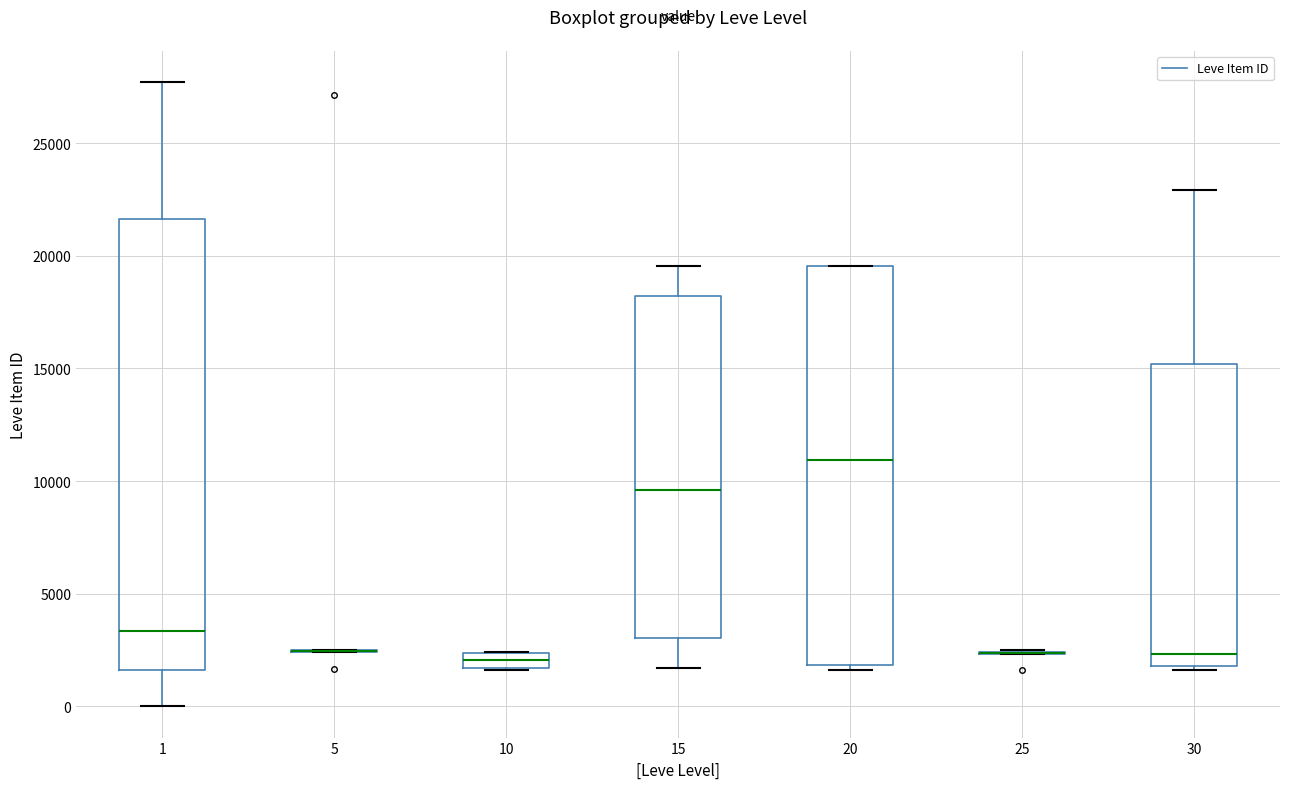

Comparing the boxes themselves (not the whiskers), which one is the tallest?

1